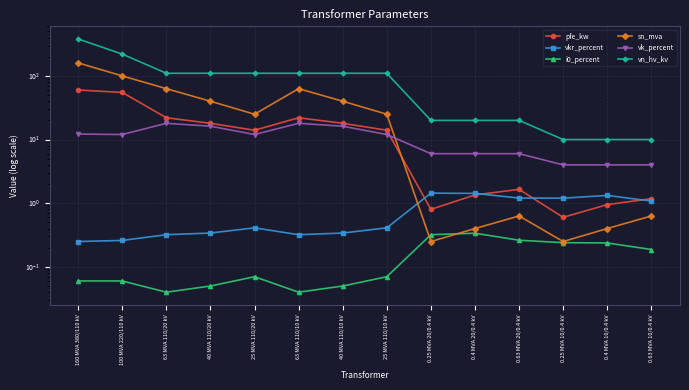

What is the label of the 5th point from the right?

0.4 MVA 20/0.4 kV